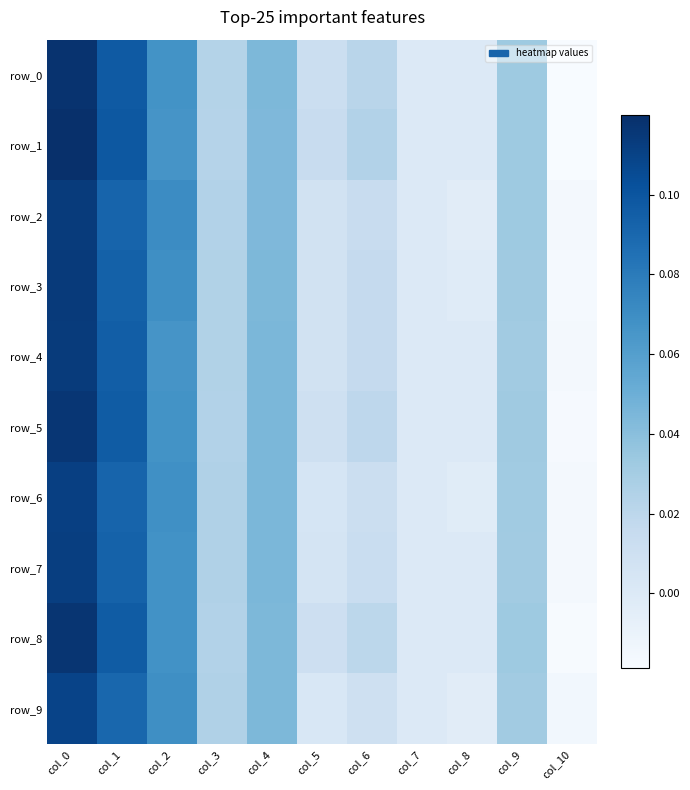

Is the value of row_5 at col_4 greater than the value of row_8 at col_9?

Yes